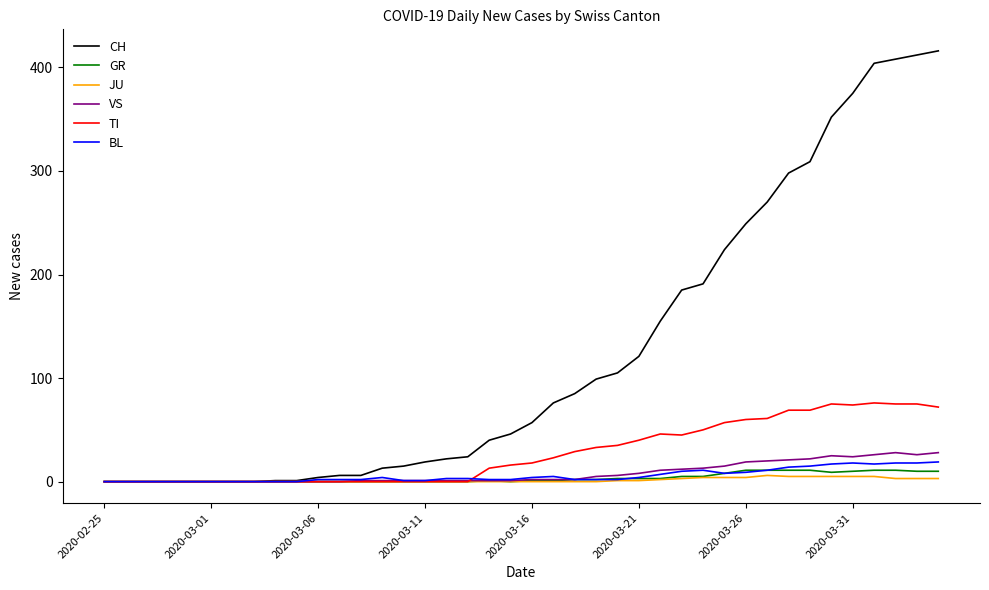

What is the maximum value shown in the chart?

416